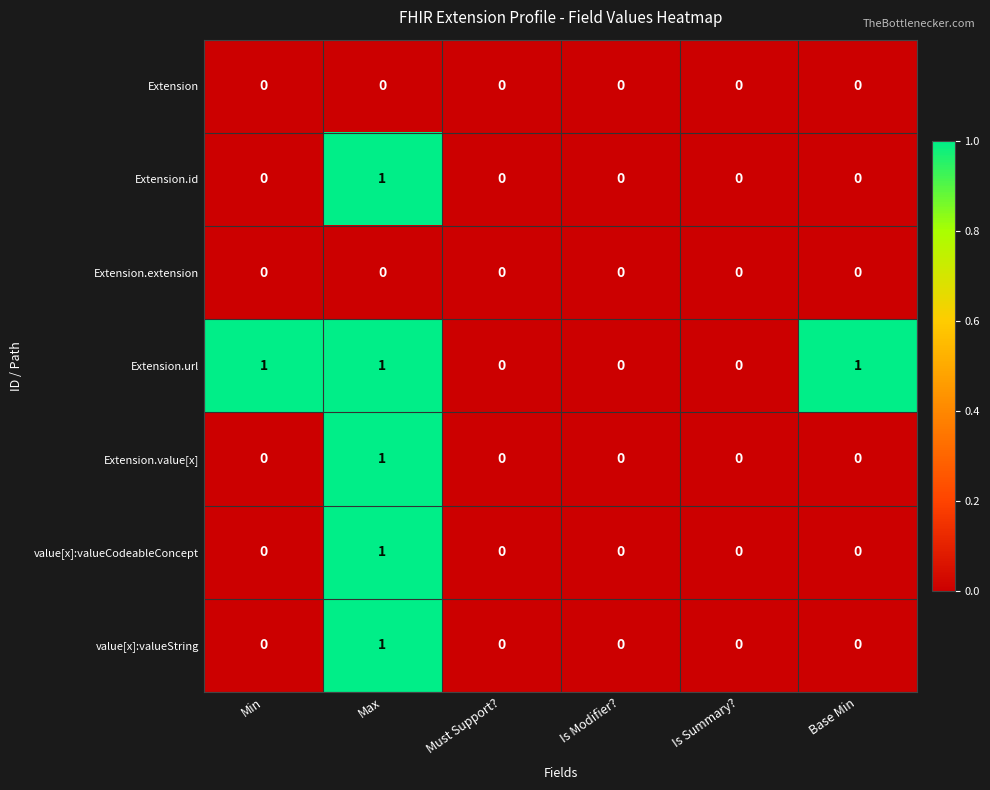

How many values in Extension.id are above zero?

1